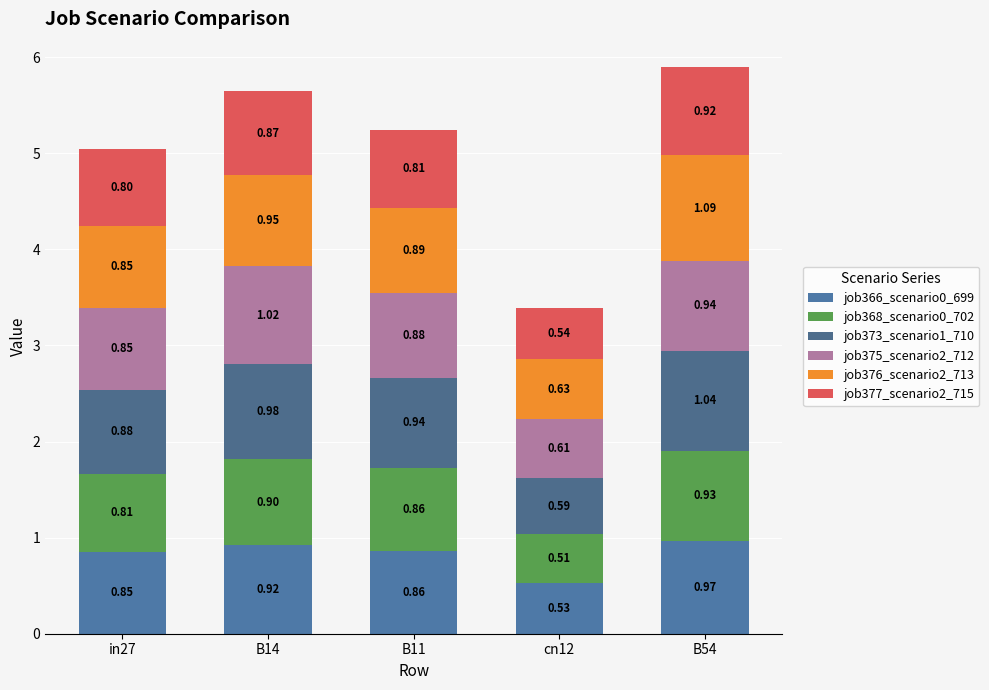

How many data points does each series have?

5